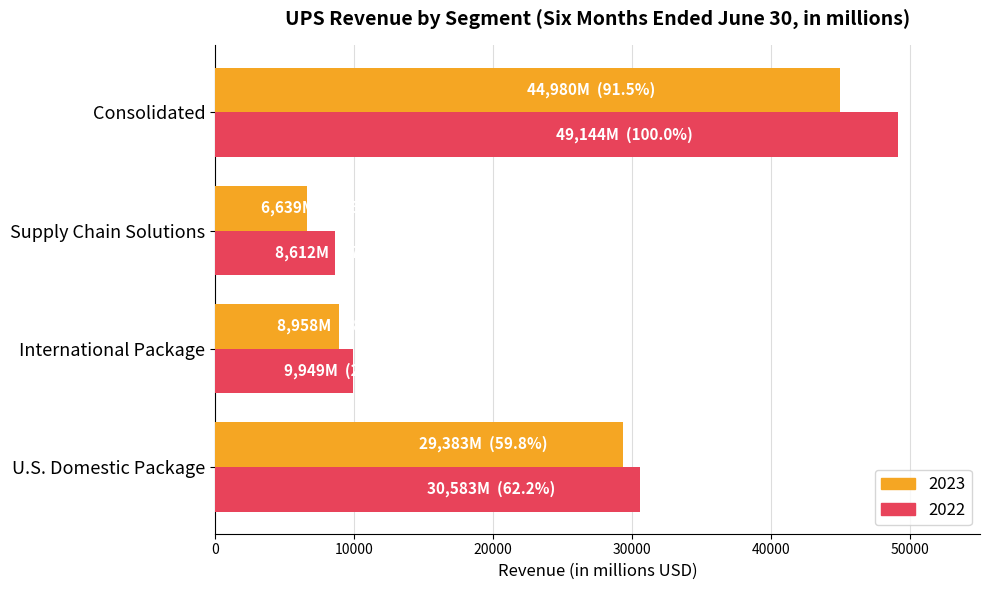

What is the maximum value for 2023?

44980